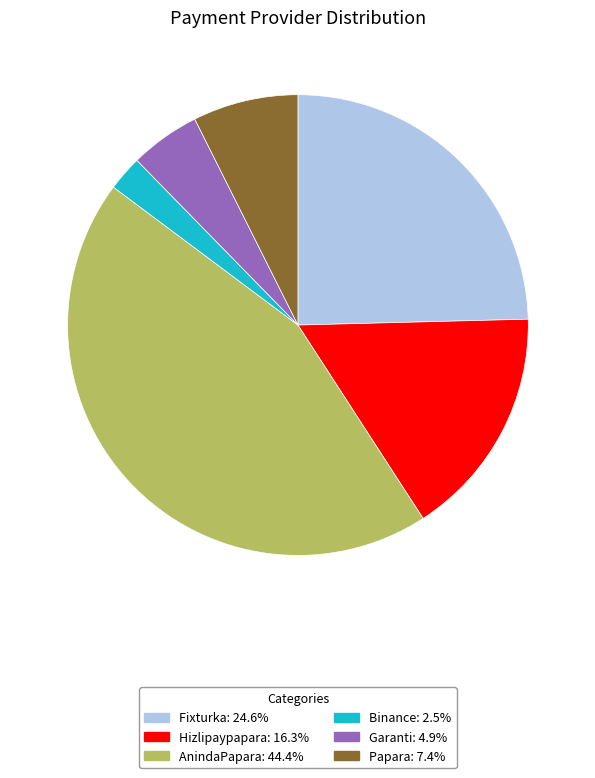

How many slices are in this pie chart?

6